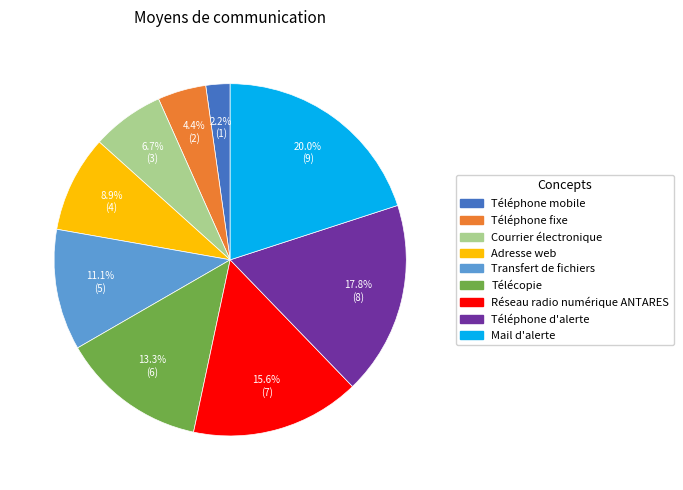

Rank the categories by value from lowest to highest.

Téléphone mobile, Téléphone fixe, Courrier électronique, Adresse web, Transfert de fichiers, Télécopie, Réseau radio numérique ANTARES, Téléphone d'alerte, Mail d'alerte